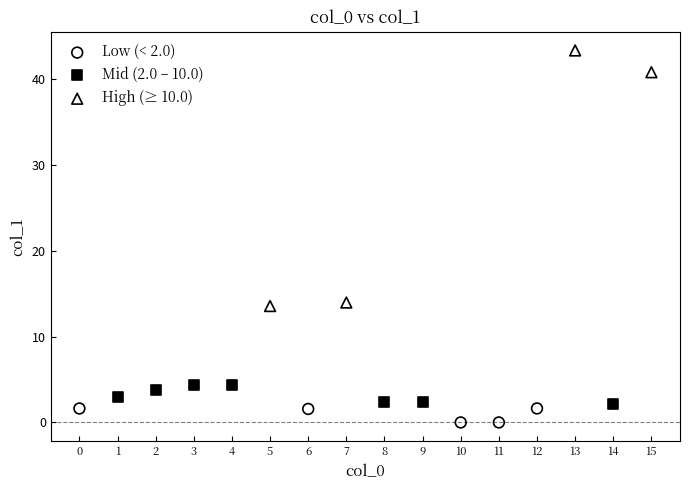

Which series contains the lowest Y value?

Low (< 2.0)